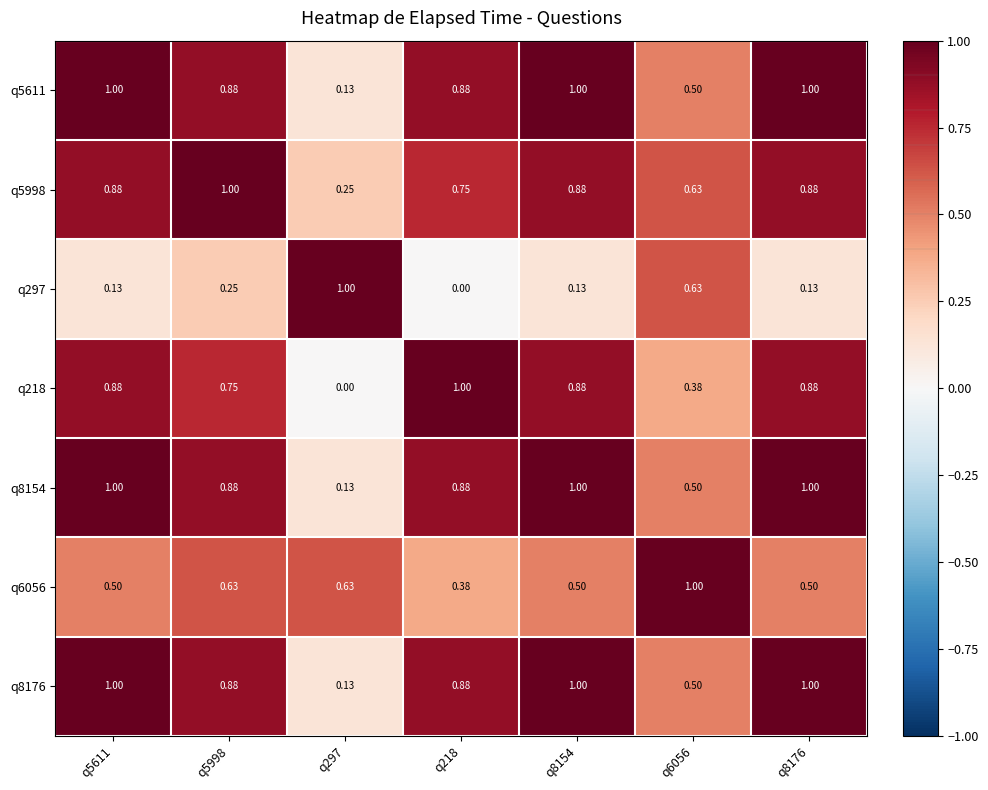

Is the value of q8154 at q5611 greater than the value of q5998 at q8176?

Yes